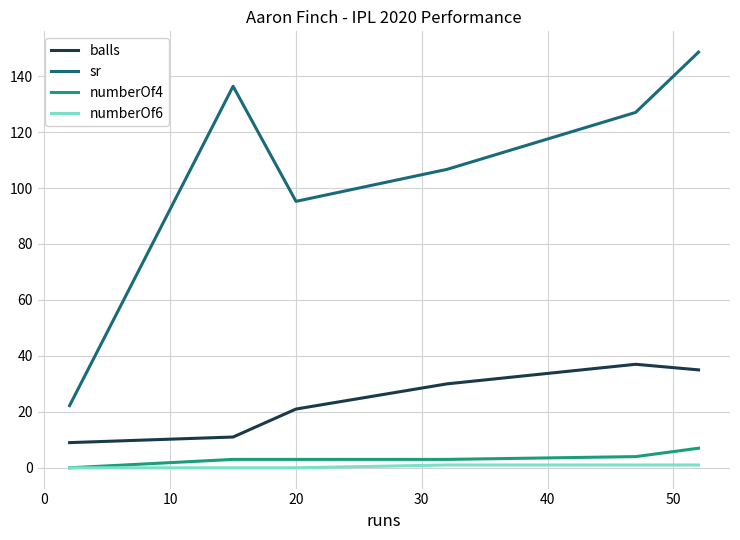

Which series has the widest spread of values?

sr